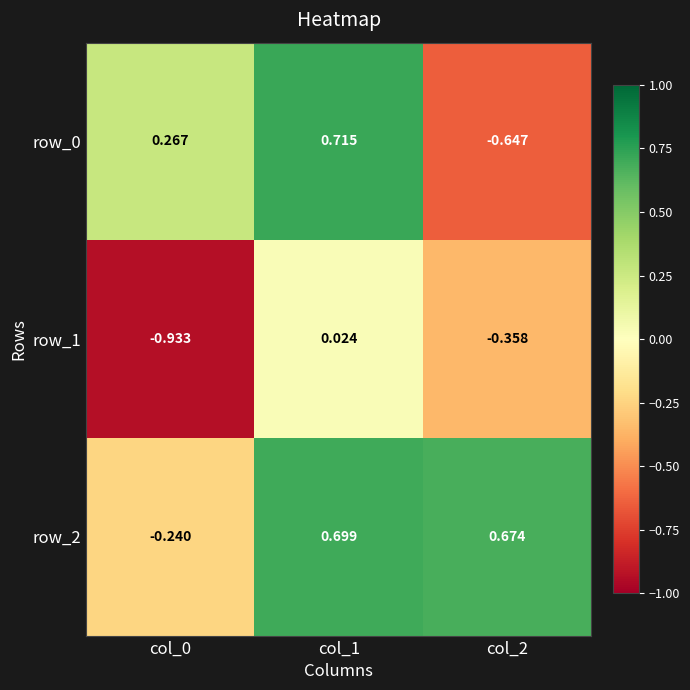

What is the sum of the row_2 values at col_1 and col_2?

1.4